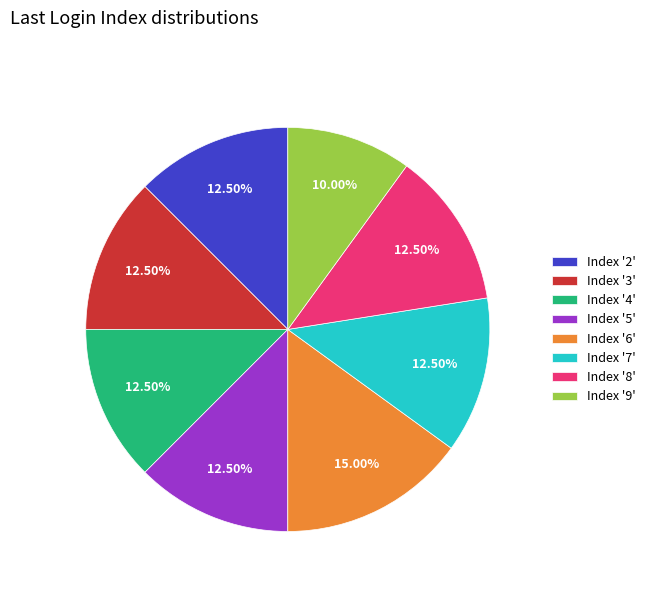

Is there a majority slice in this chart?

No